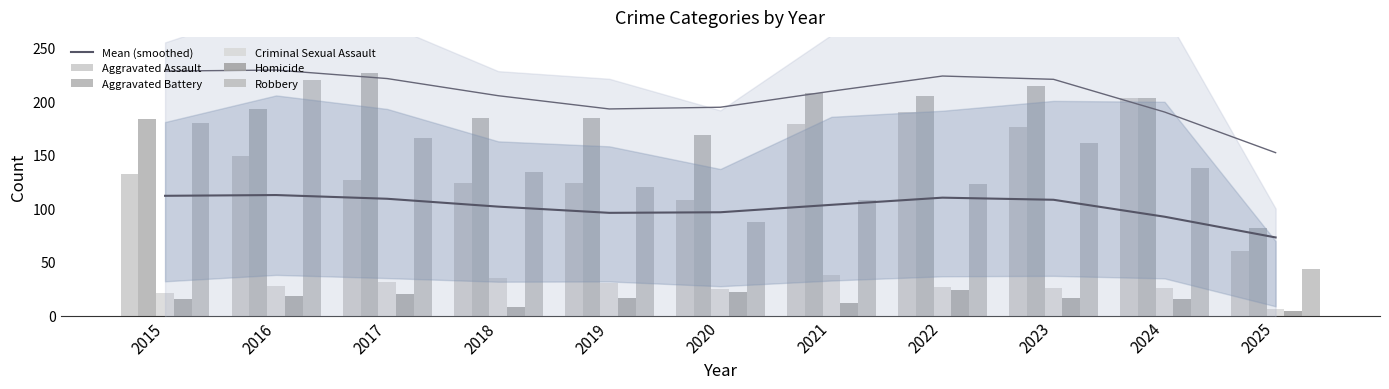

Reading left to right, list all the values displayed in this chart.

Mean (smoothed): 2015=111.7	2016=112.4	2017=108.9	2018=101.6	2019=95.8	2020=96.3	2021=103.3	2022=109.9	2023=108.0	2024=92.2	2025=72.8
Aggravated Assault: 2015=132.0	2016=149.0	2017=126.0	2018=124.0	2019=124.0	2020=108.0	2021=179.0	2022=190.0	2023=176.0	2024=203.0	2025=60.0
Aggravated Battery: 2015=183.0	2016=193.0	2017=226.0	2018=184.0	2019=184.0	2020=168.0	2021=208.0	2022=205.0	2023=214.0	2024=203.0	2025=82.0
Criminal Sexual Assault: 2015=21.0	2016=28.0	2017=31.0	2018=35.0	2019=30.0	2020=25.0	2021=38.0	2022=27.0	2023=26.0	2024=26.0	2025=6.0
Homicide: 2015=15.0	2016=18.0	2017=20.0	2018=8.0	2019=16.0	2020=22.0	2021=12.0	2022=24.0	2023=16.0	2024=15.0	2025=4.0
Robbery: 2015=180.0	2016=220.0	2017=166.0	2018=134.0	2019=120.0	2020=87.0	2021=108.0	2022=123.0	2023=161.0	2024=138.0	2025=43.0